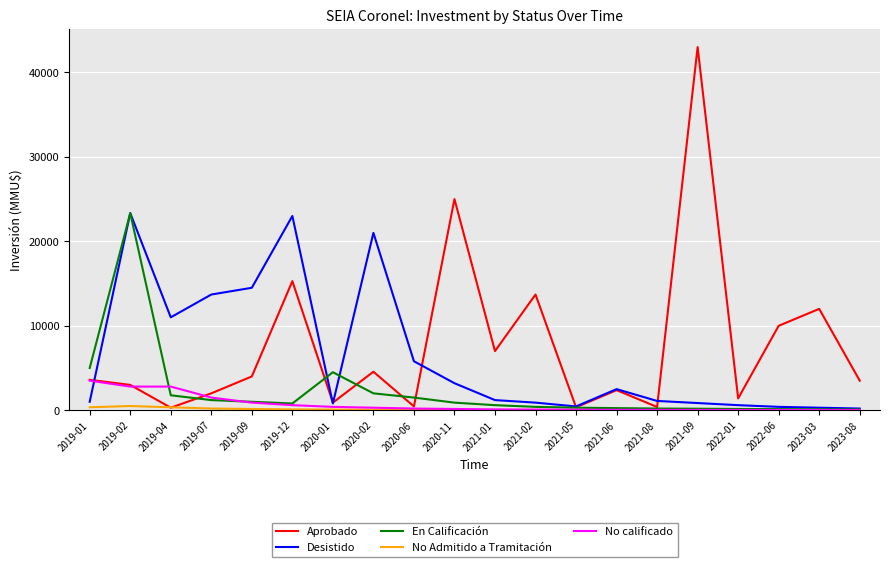

What is the difference between the maximum and minimum values in the No calificado series?

3485